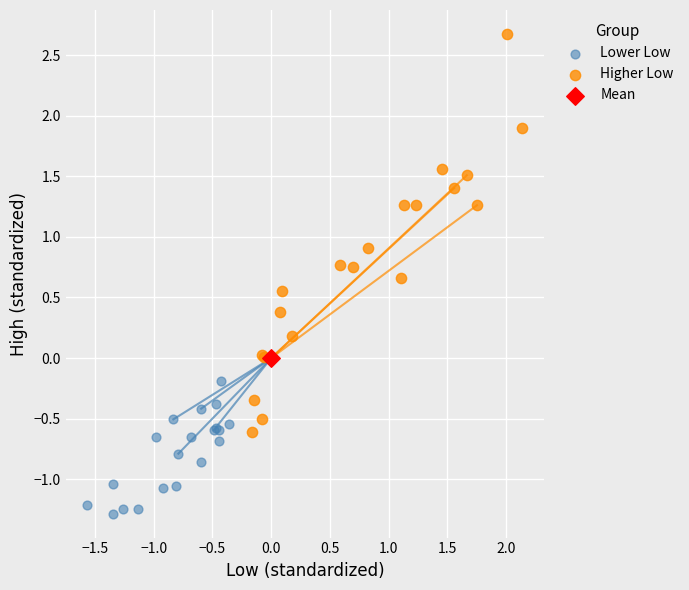

Which series reaches the minimum Y coordinate?

Lower Low